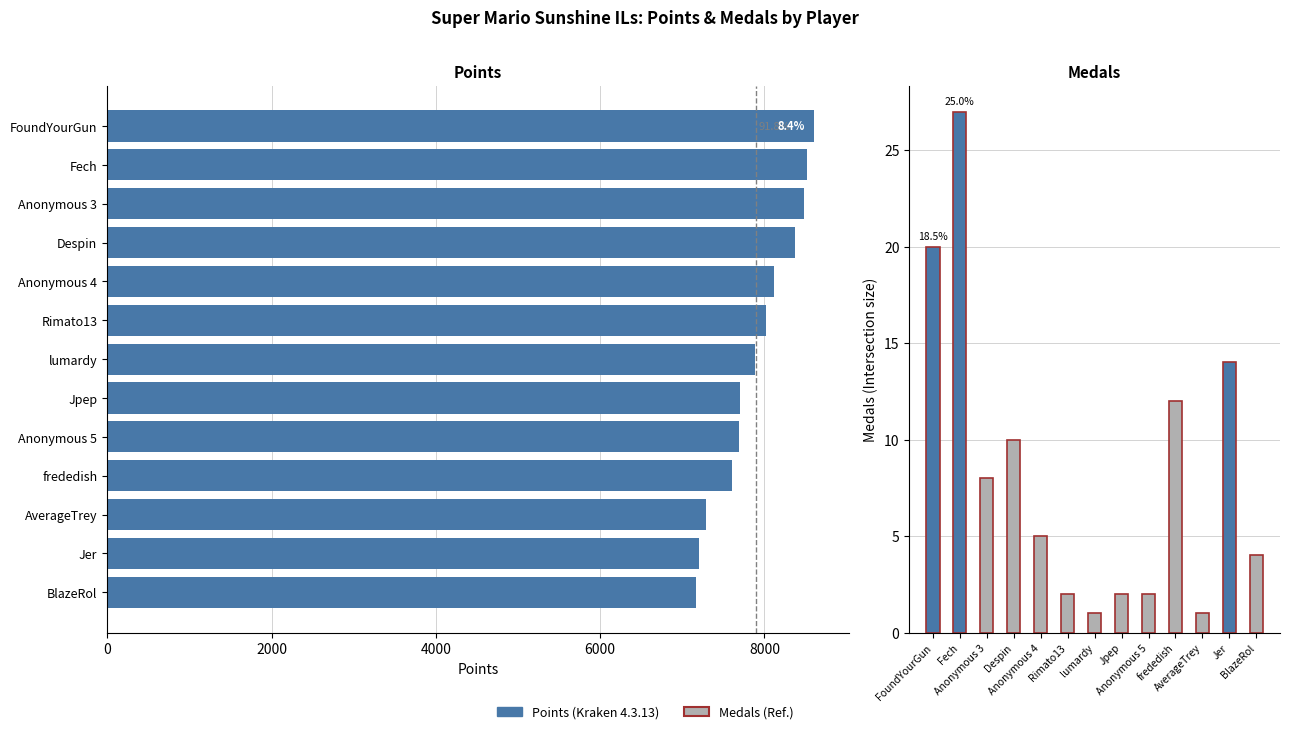

What are all the series names shown in the legend?

Points, Medals